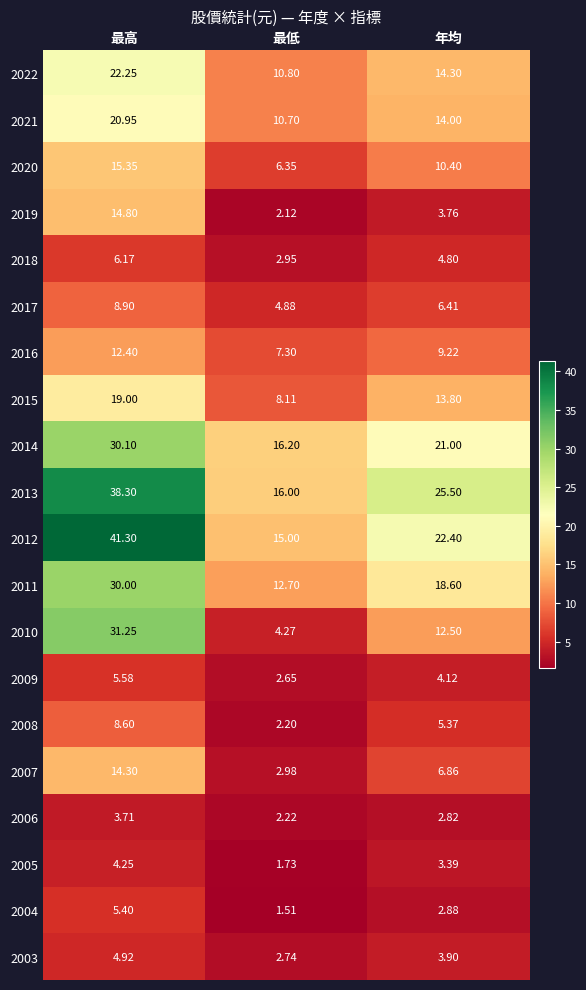

At which category is the sum across all series the highest?

最高